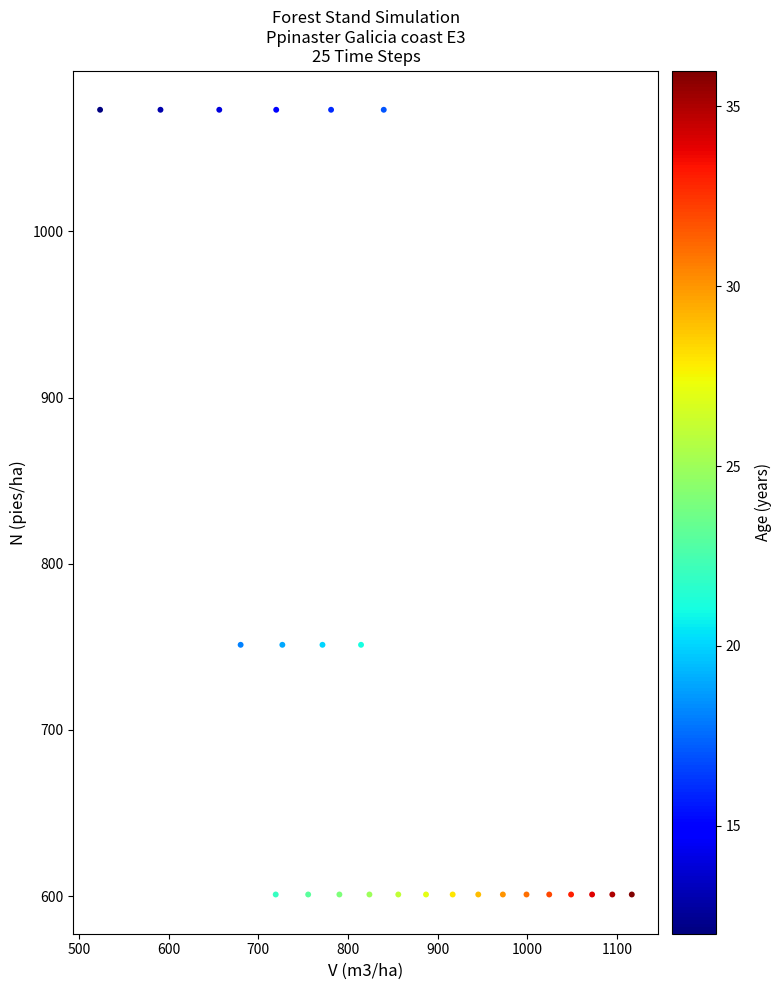

What is the range of Y values (max minus min)?

472.2